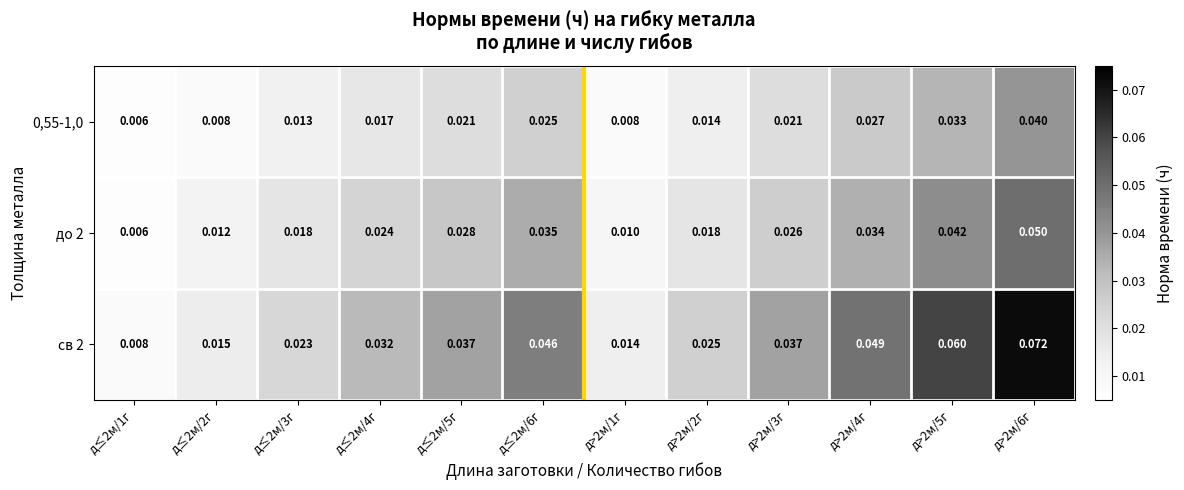

Which series has the largest total across all categories?

св 2